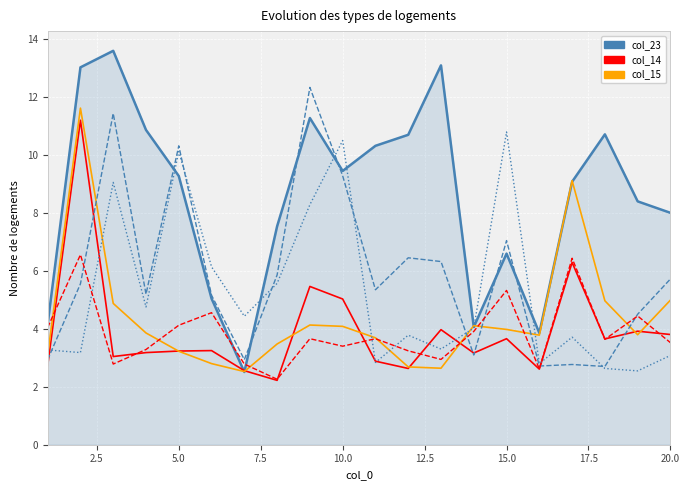

What is the minimum value shown in the chart?

2.2